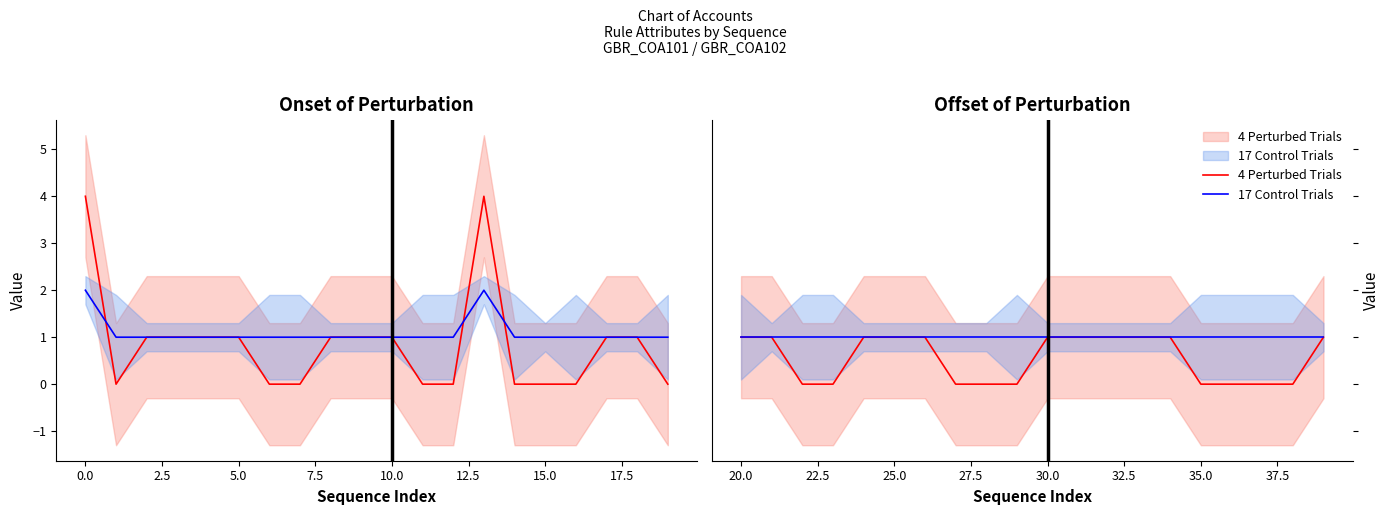

Count the number of categories in the chart.

20